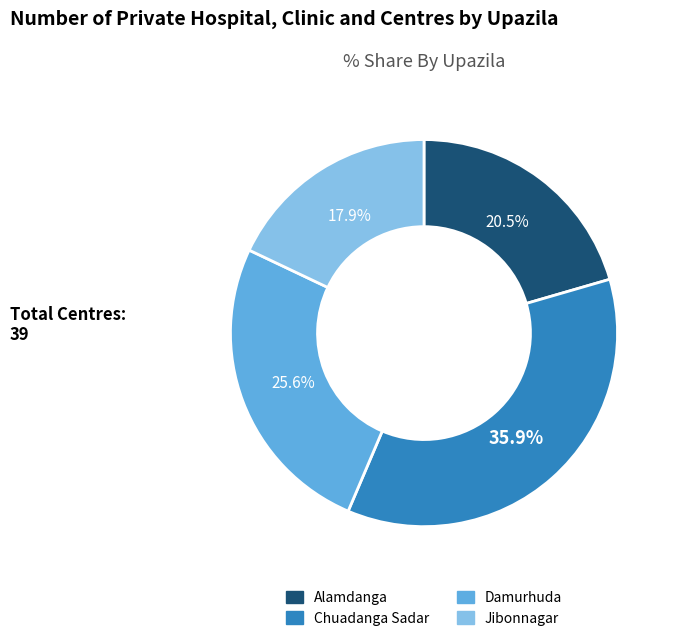

What portion of the pie excludes Alamdanga?

79.5%